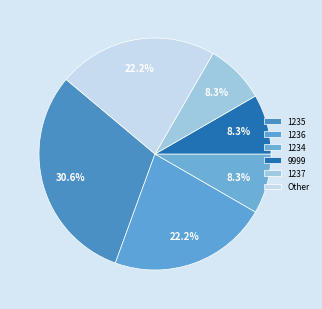

How many segments does this pie chart have?

6